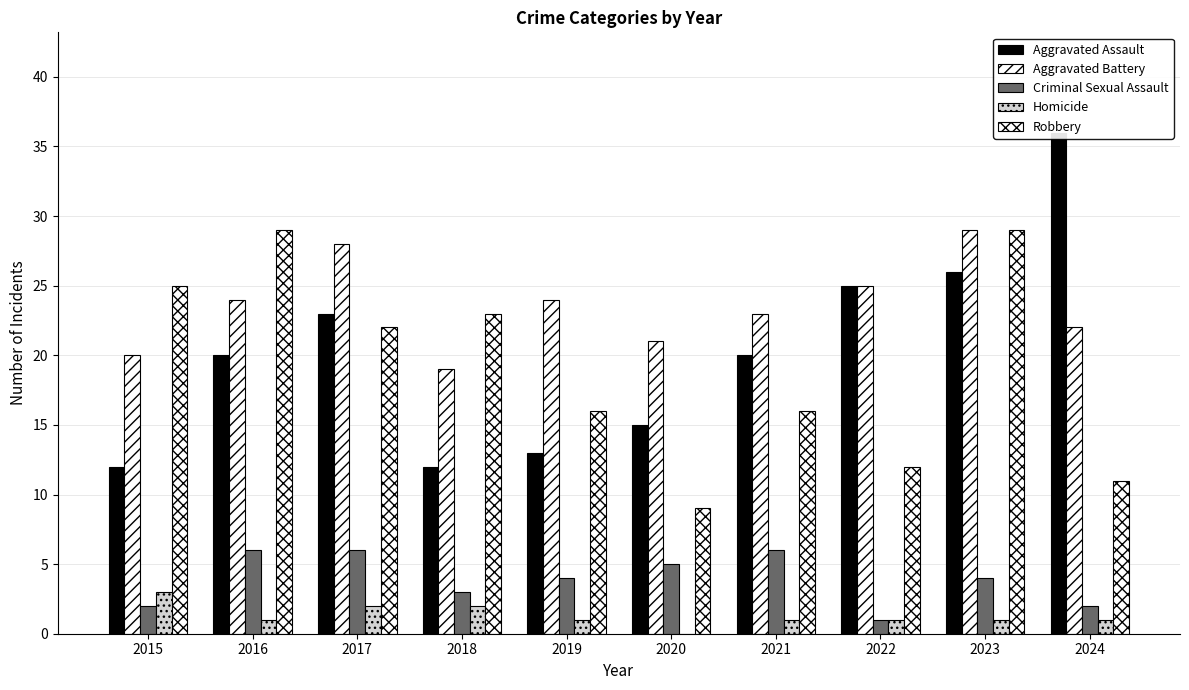

Which series has the widest spread of values?

Aggravated Assault